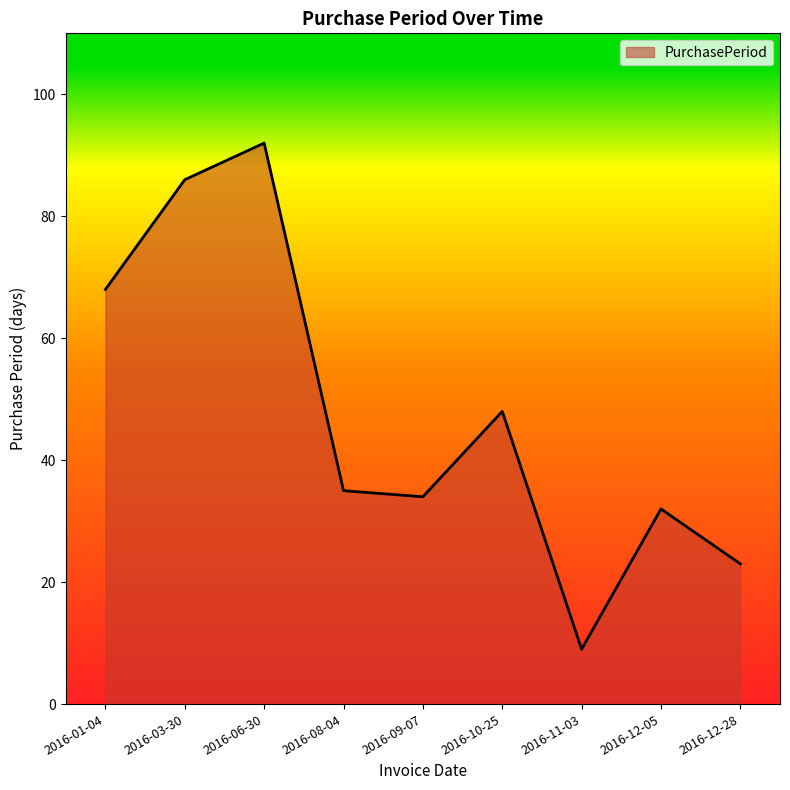

Reading left to right, list all the values displayed in this chart.

2016-01-04=68	2016-03-30=86	2016-06-30=92	2016-08-04=35	2016-09-07=34	2016-10-25=48	2016-11-03=9	2016-12-05=32	2016-12-28=23